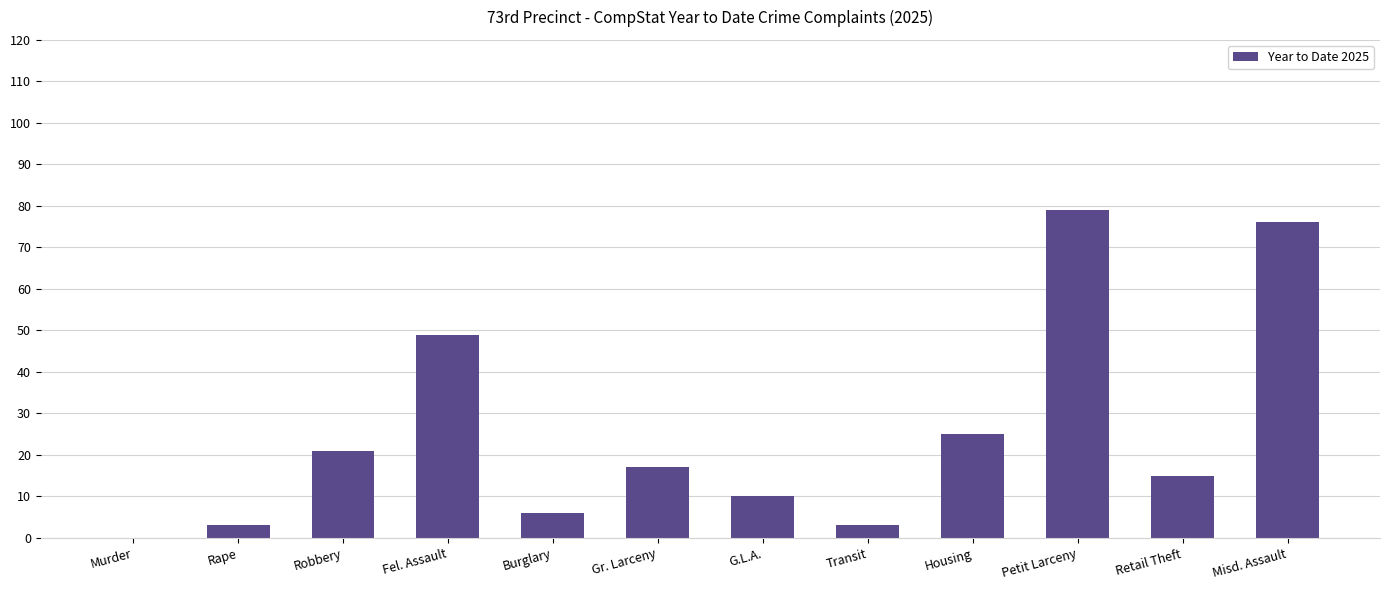

What is the greatest value displayed?

79